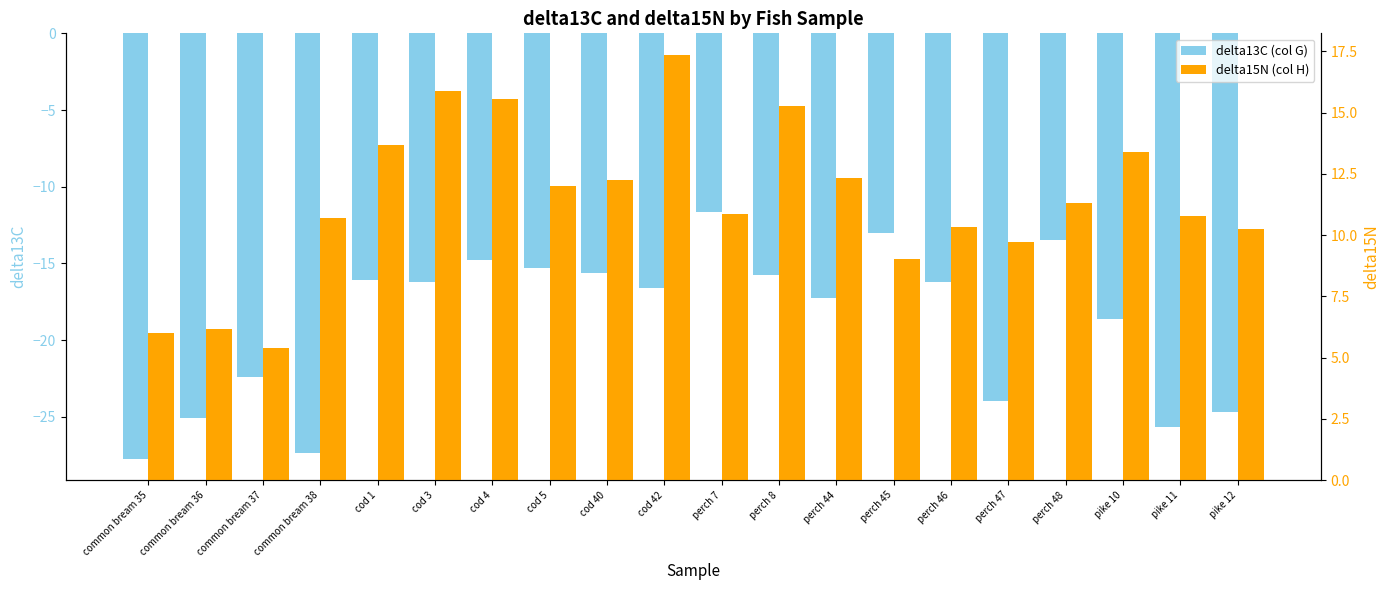

Rank the series by their average value, from highest to lowest.

delta15N (col H), delta13C (col G)